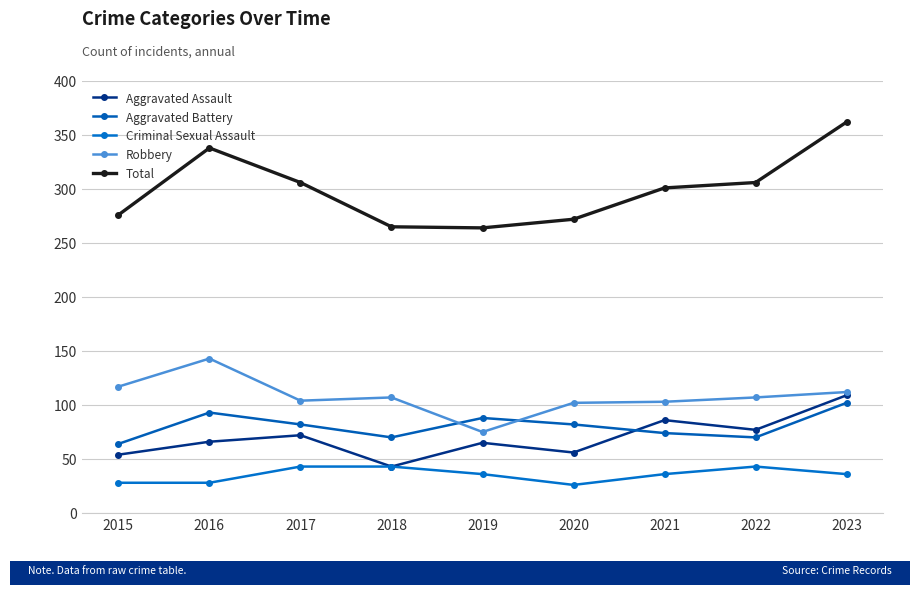

At which category does the chart reach its minimum across all series?

2020